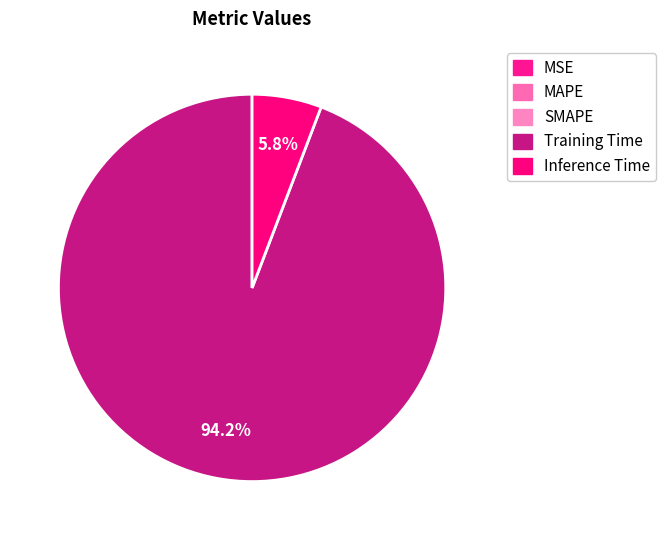

Which category accounts for the majority?

Training Time